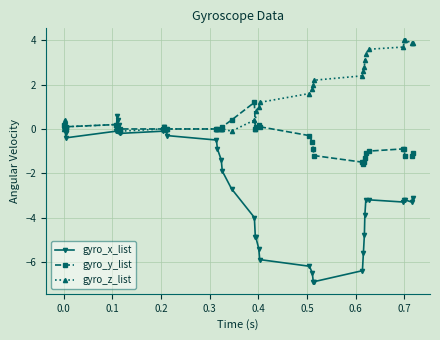

True or false: gyro_y_list has more than 2 interior local peaks.

True